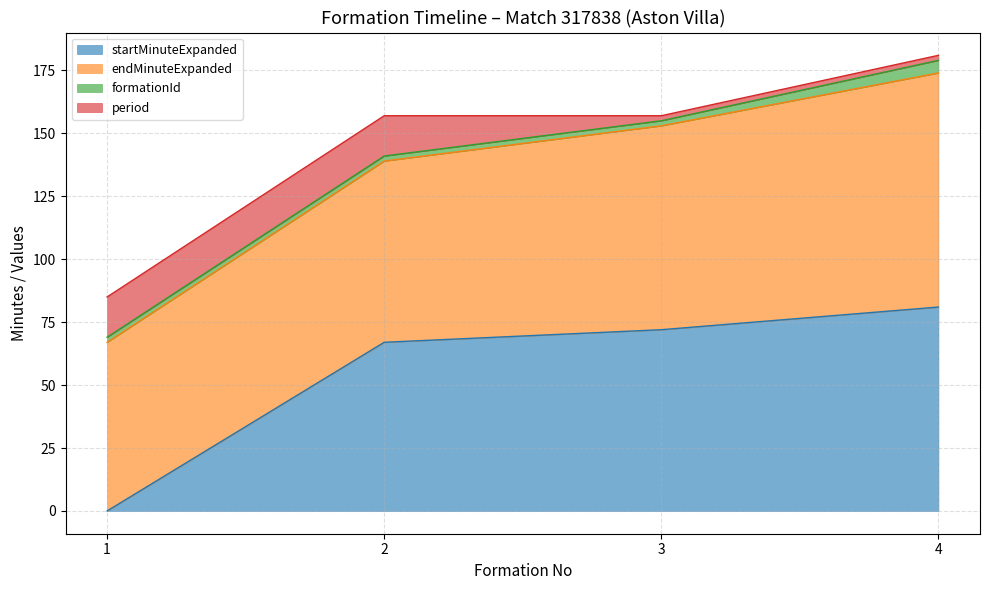

The value of period at 2 is 16. True or false?

True